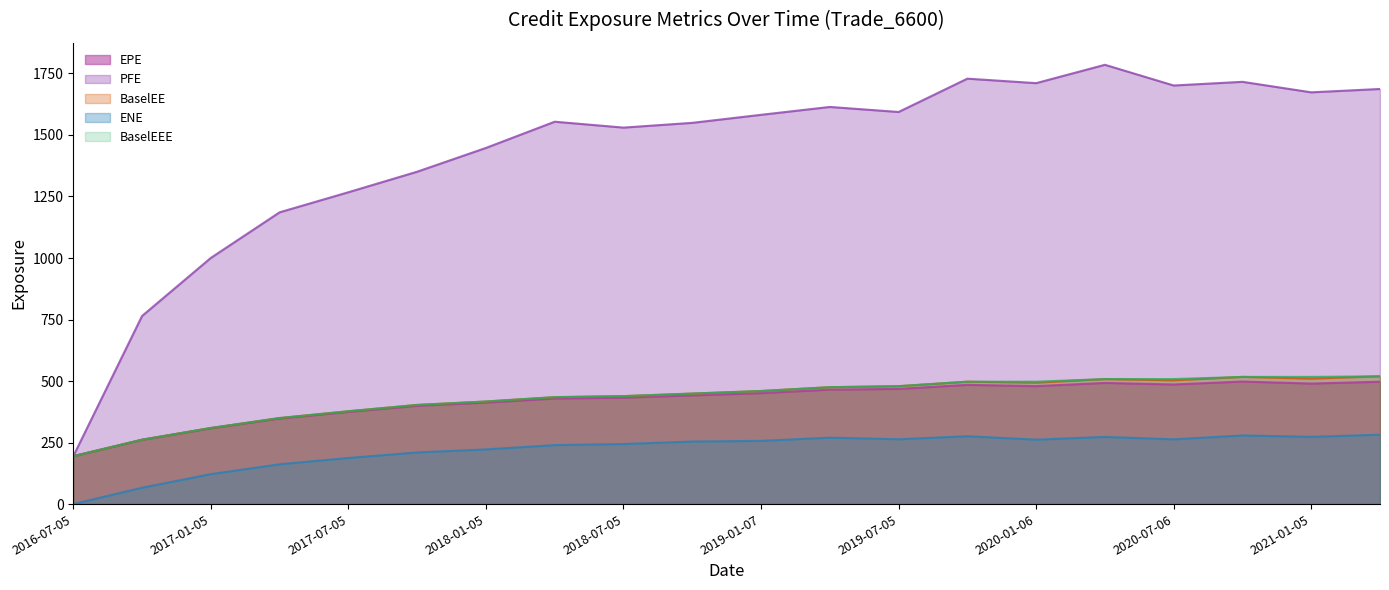

What is the sum of the PFE values at 2020-04-06 and 2019-01-07?

3367.0